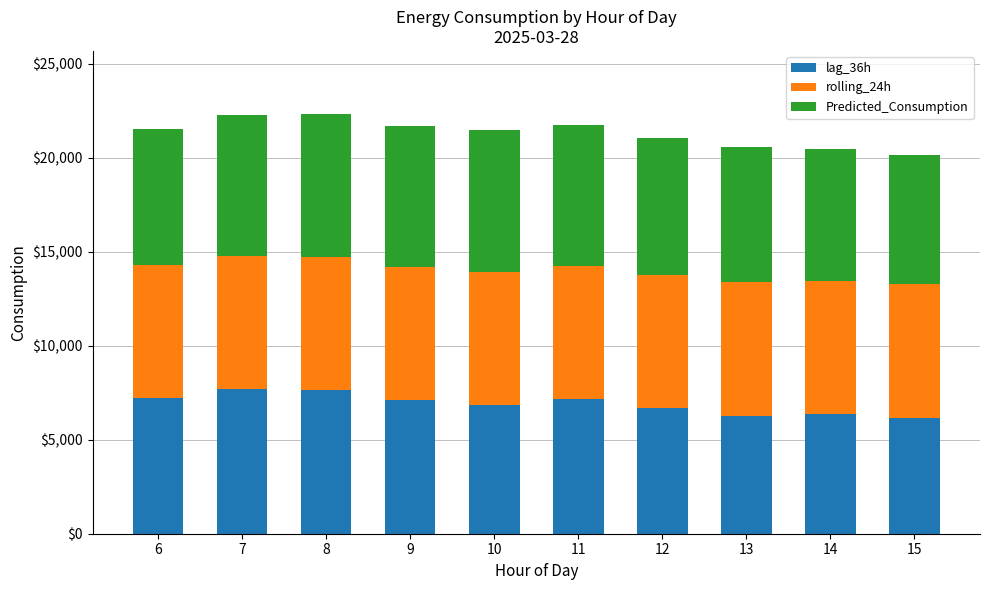

What is the total value across all series at 9?

21715.2